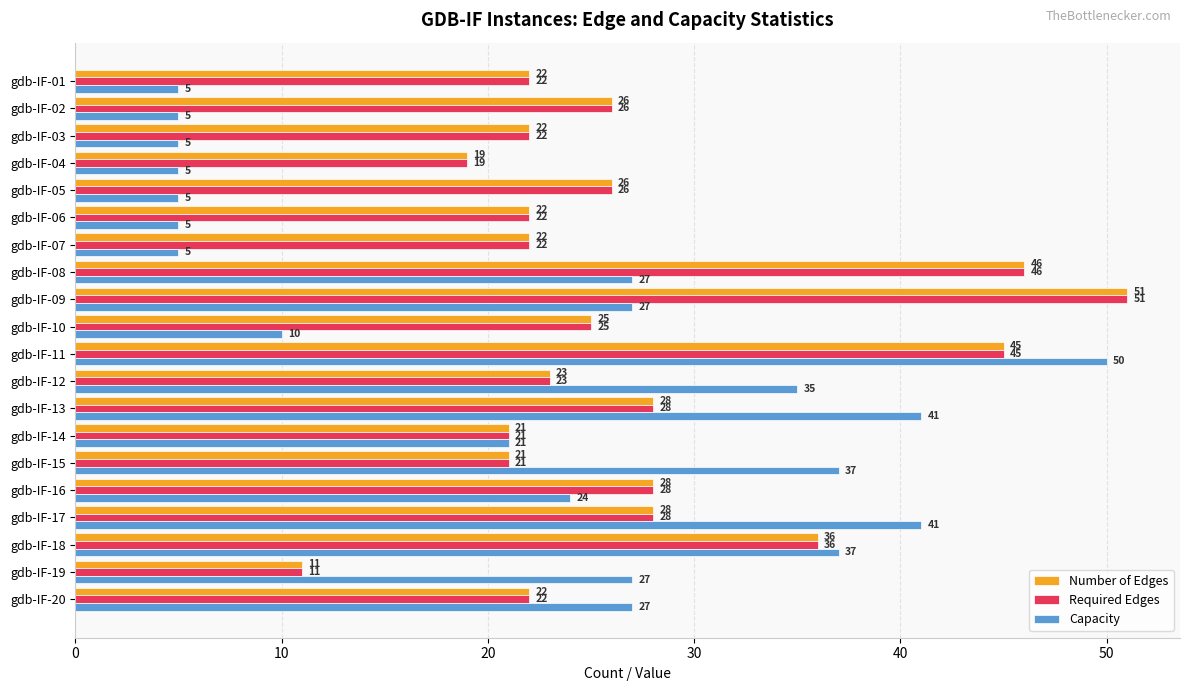

True or false: Capacity has a value of 5 at gdb-IF-05.

True